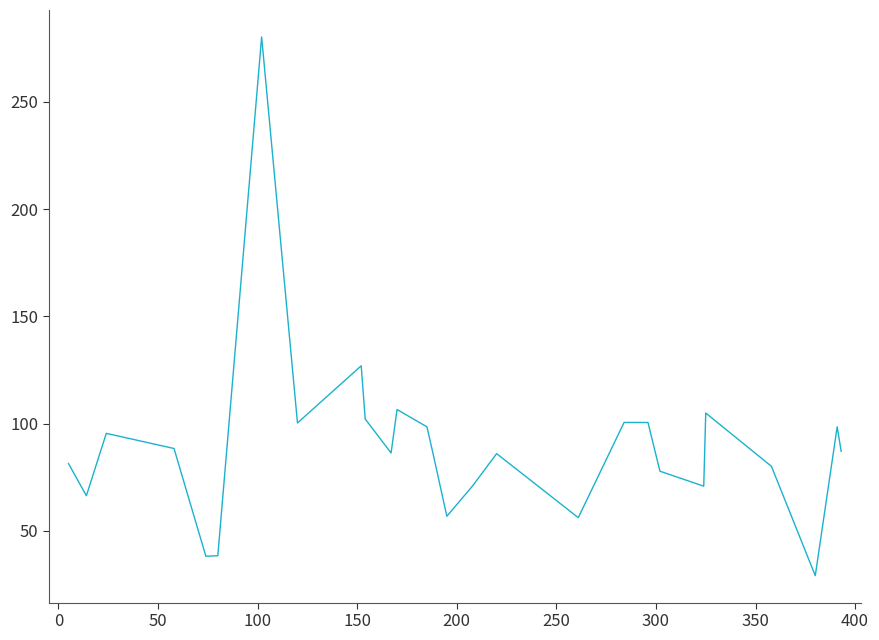

What is the maximum value shown in the chart?

280.2